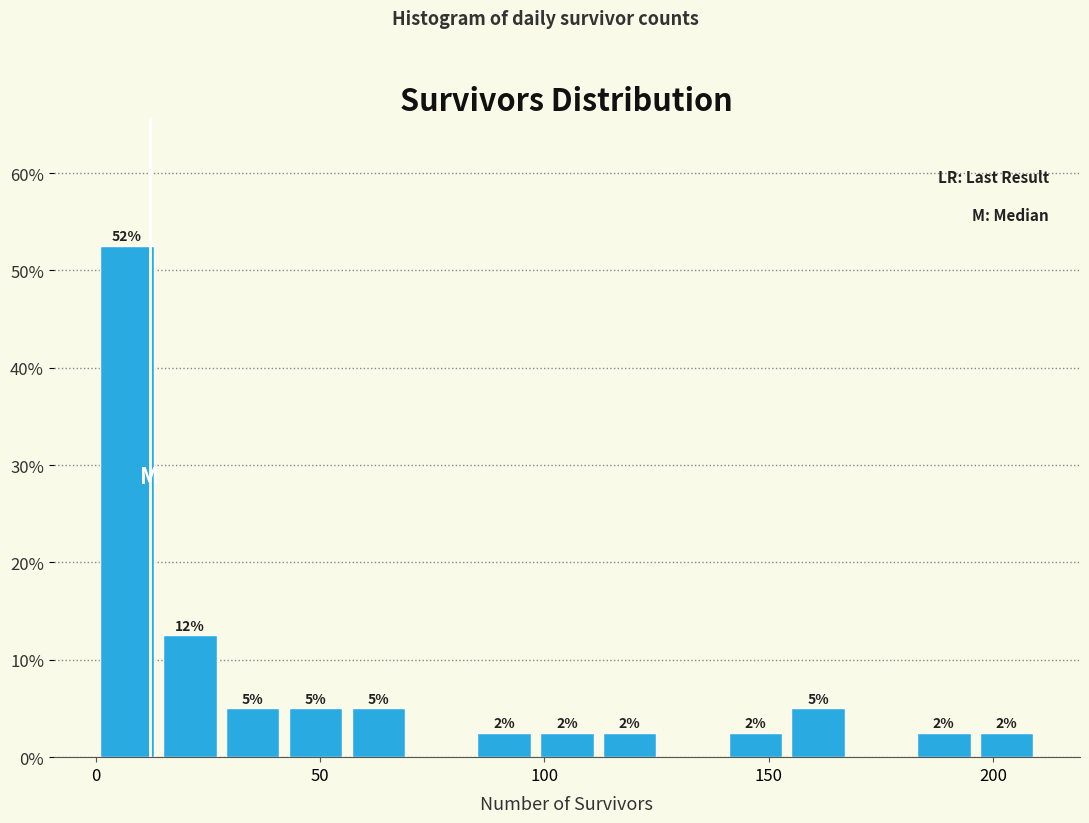

Around what value on the x-axis is the tallest bar? Give the approximate position of its centre, as read against the axis.

5